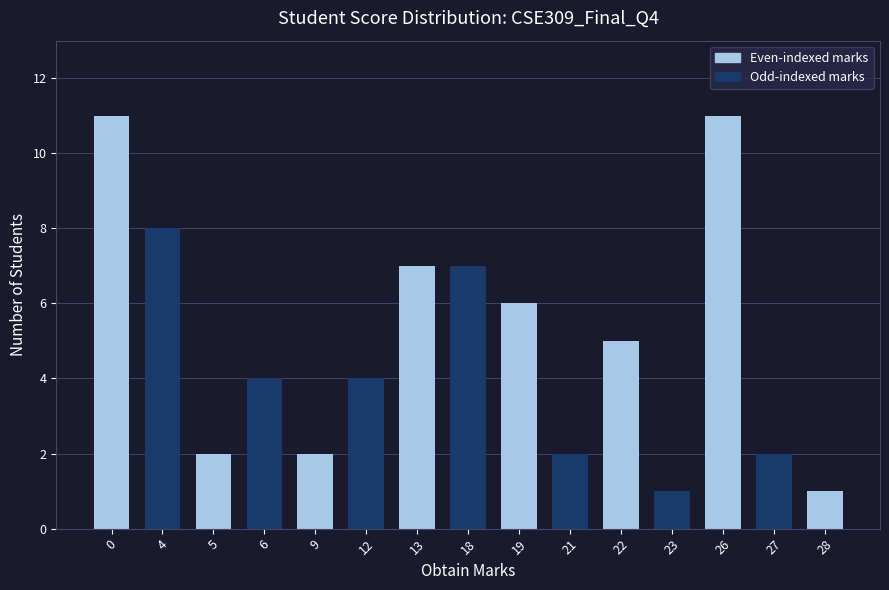

What is the difference between the values at 21 and 26?

9